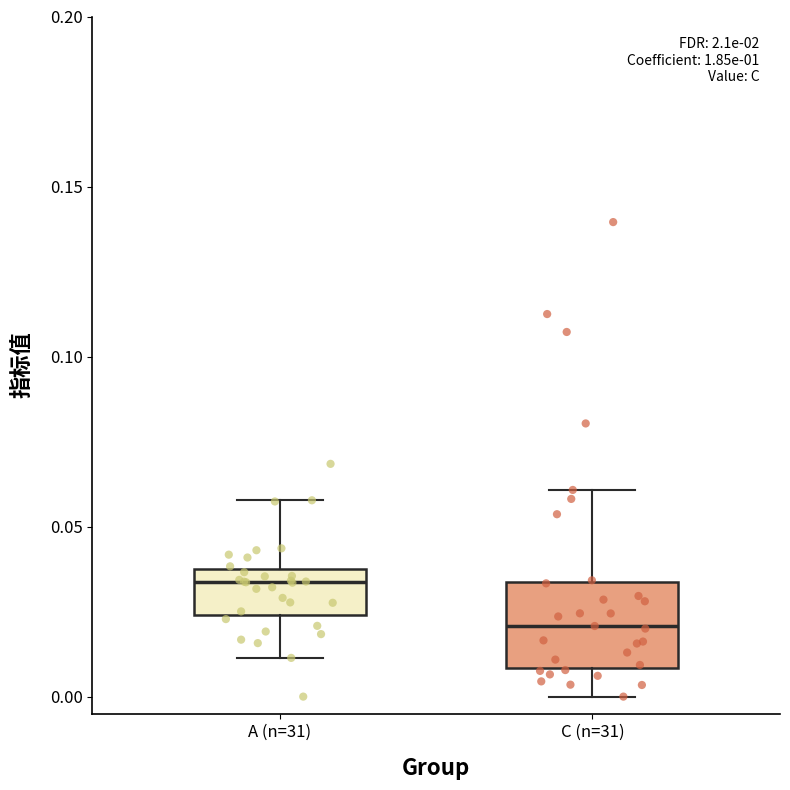

Reading left to right, transcribe this box plot: for each box, give where its median line is, the range the box spans, and where its two whiskers end, as read against the y-axis. The values are not printed on the chart, so give them approximately, as read against the axis.

A (n=31): median 0.035 (just below the box's upper edge), box 0.025 to 0.035, whiskers 0.010 to 0.060
C (n=31): median 0.020, box 0.010 to 0.035, whiskers 0.000 to 0.060